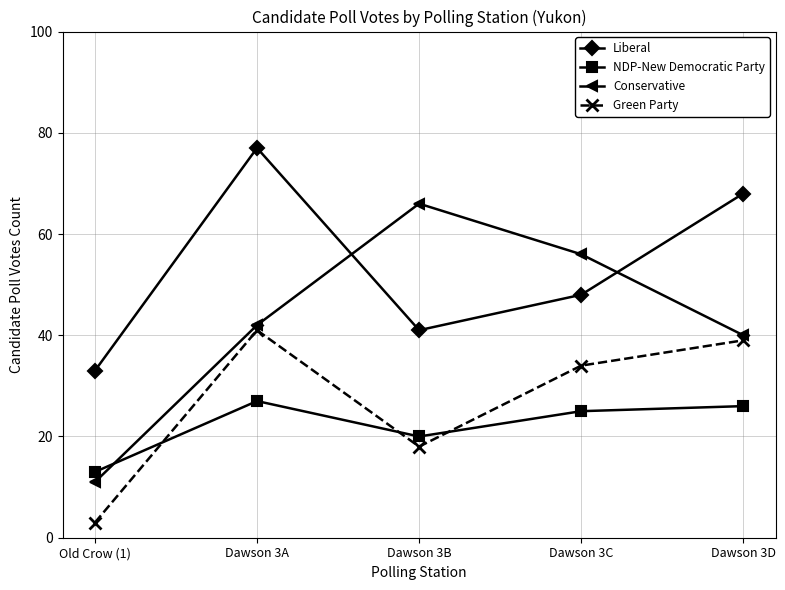

What is the sum of all Liberal values?

267